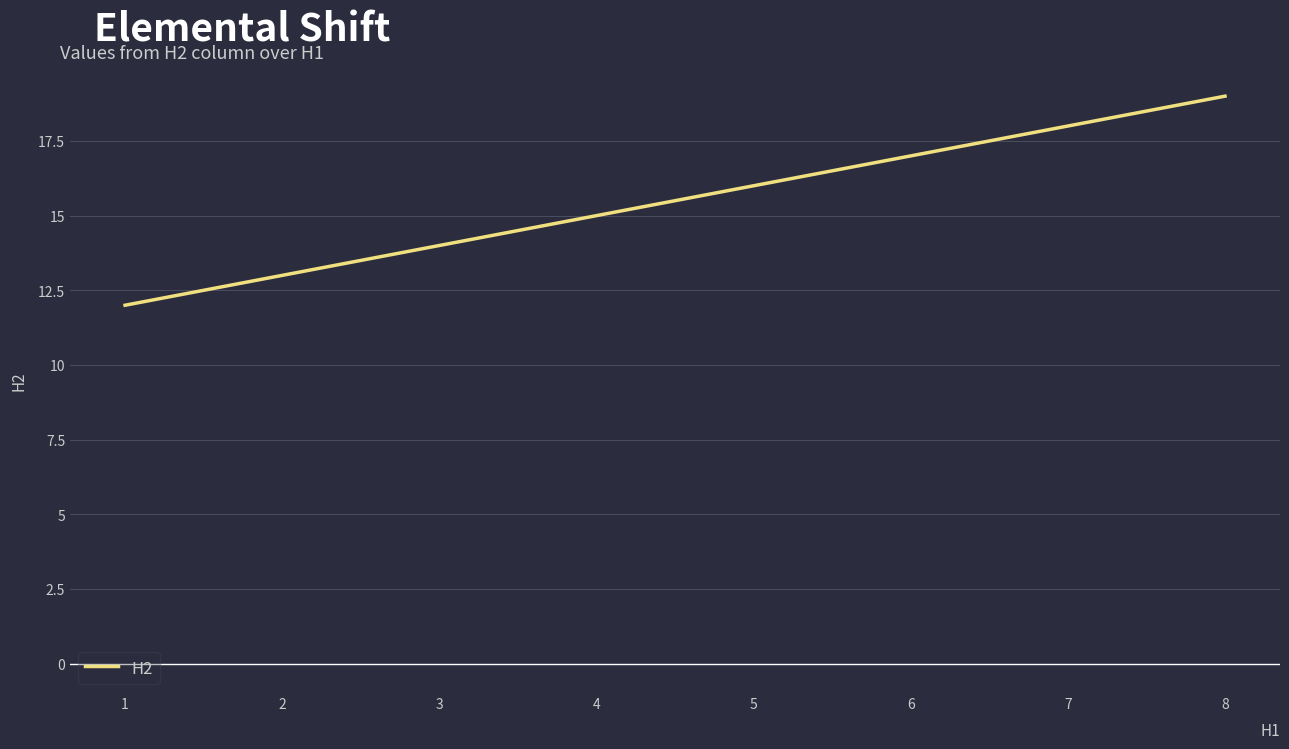

True or false: the data shows 6 at 2.

False